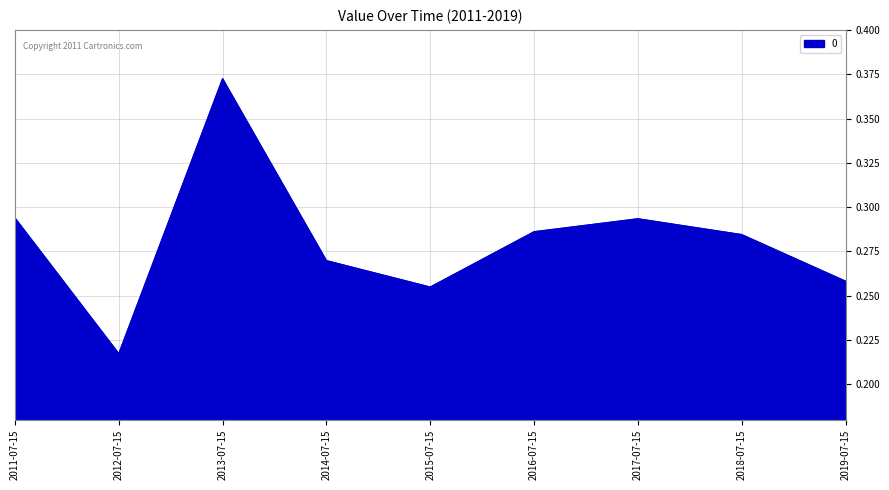

At which category does the data reach its first local valley?

2012-07-15